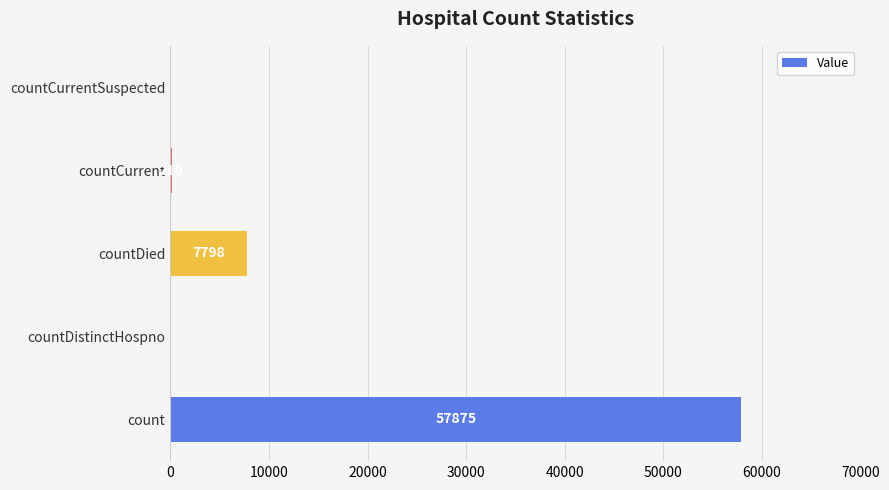

What is the greatest value displayed?

57875